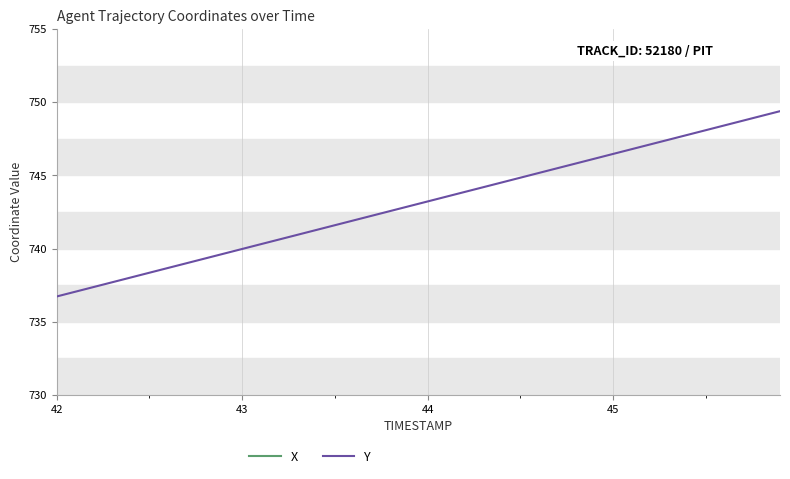

At which label does Y reach its minimum?

42